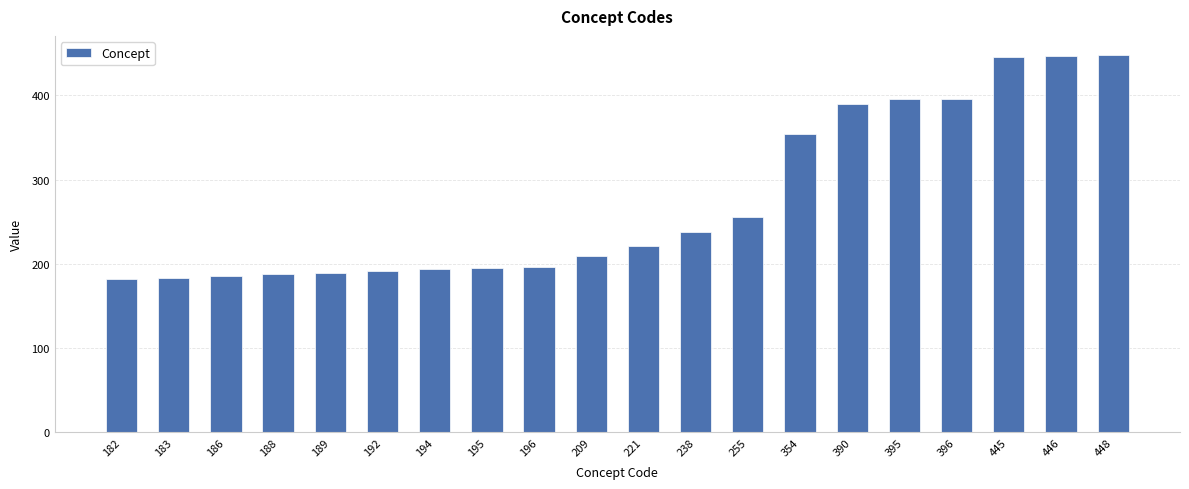

How many categories are shown in the chart?

20